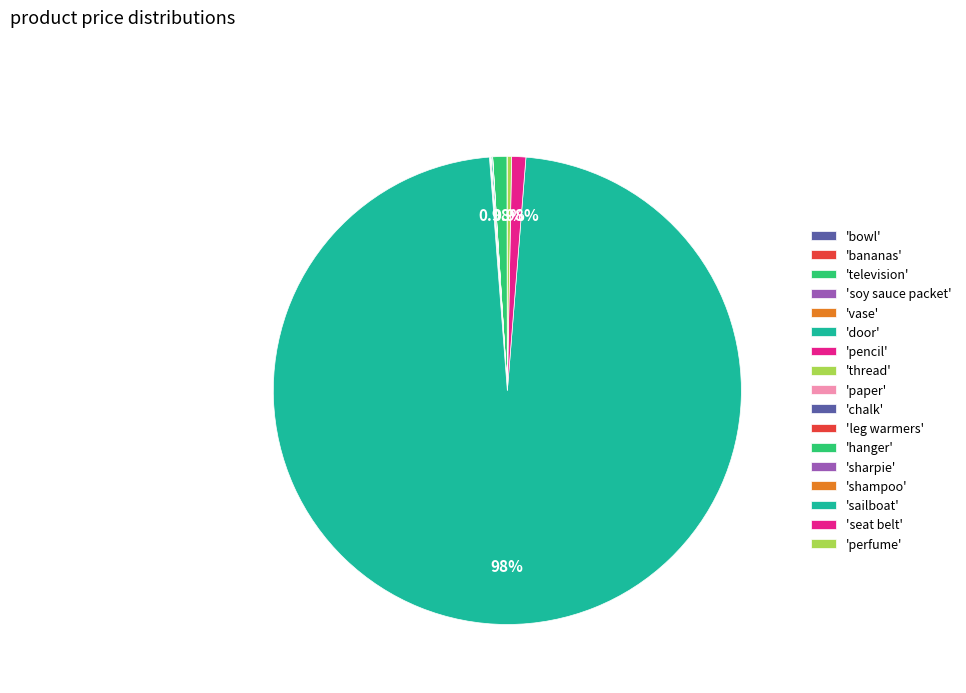

Rank the categories by value from highest to lowest.

sailboat, television, seat belt, perfume, door, leg warmers, vase, bowl, shampoo, bananas, chalk, soy sauce packet, pencil, thread, paper, hanger, sharpie